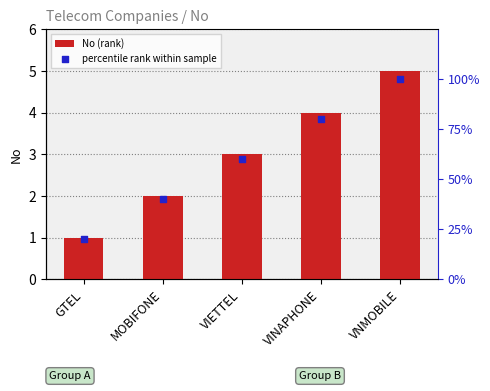

What is the total value across all series at VNMOBILE?

105